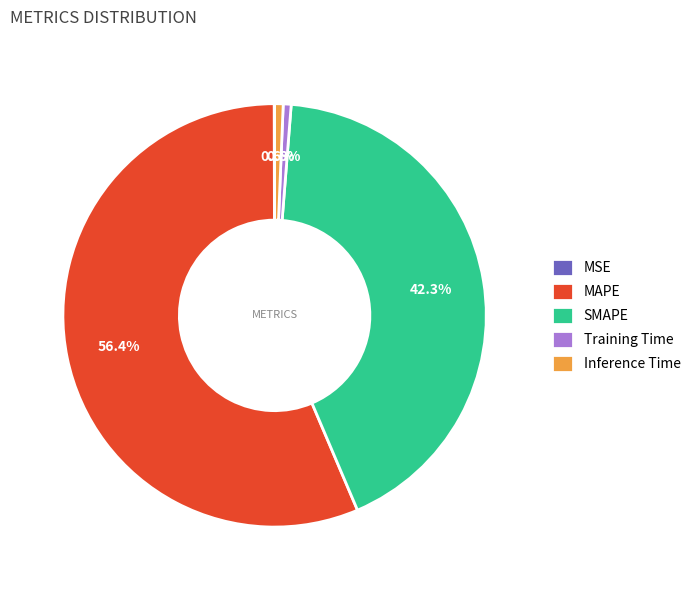

How much of the chart is everything except Training Time?

99.4%